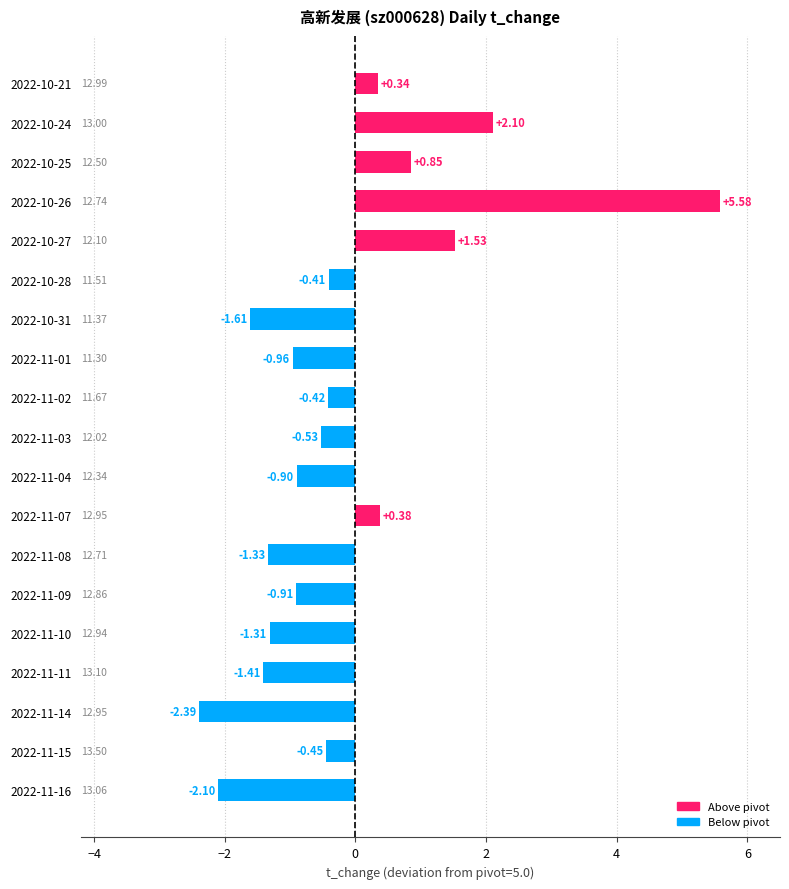

List the labels in order of value, smallest first.

2022-11-14, 2022-11-16, 2022-10-31, 2022-11-11, 2022-11-08, 2022-11-10, 2022-11-01, 2022-11-09, 2022-11-04, 2022-11-03, 2022-11-15, 2022-11-02, 2022-10-28, 2022-10-21, 2022-11-07, 2022-10-25, 2022-10-27, 2022-10-24, 2022-10-26